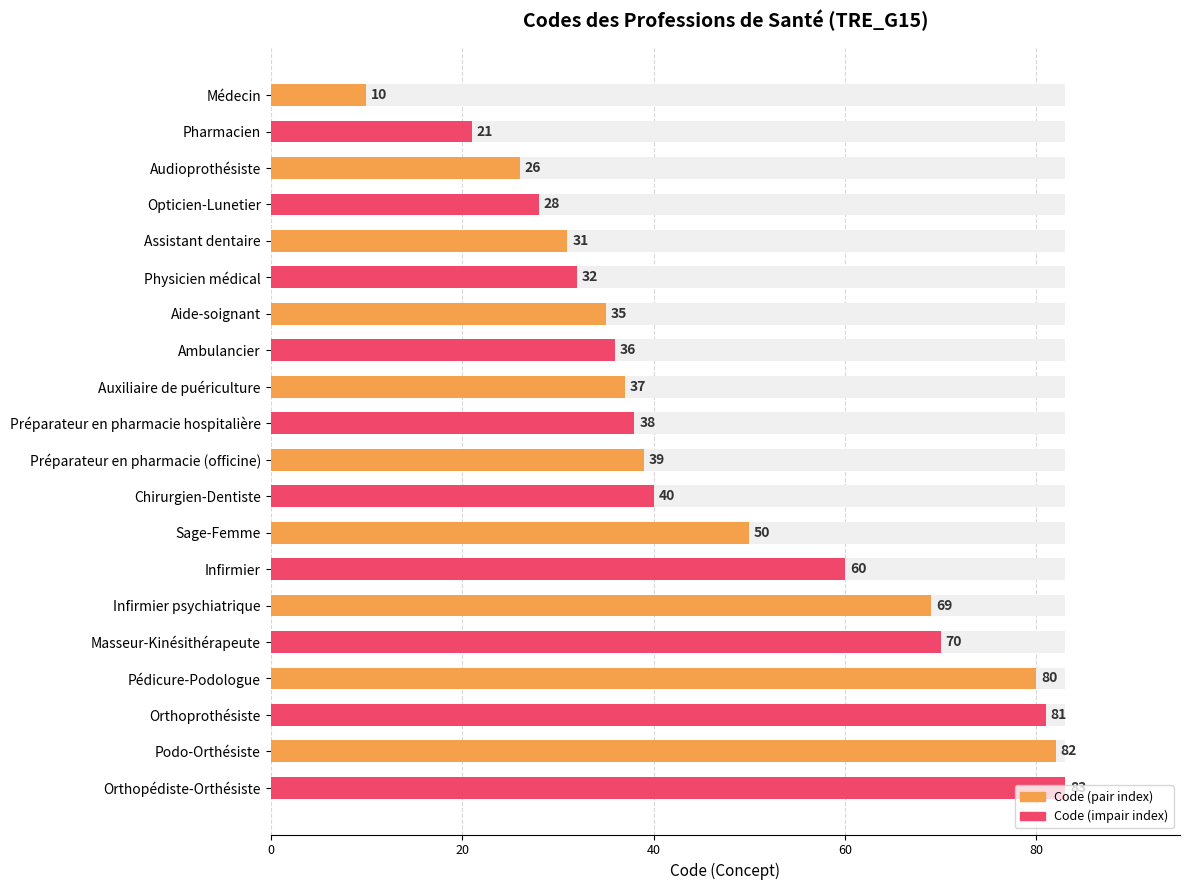

True or false: the data shows 42 at Assistant dentaire.

False